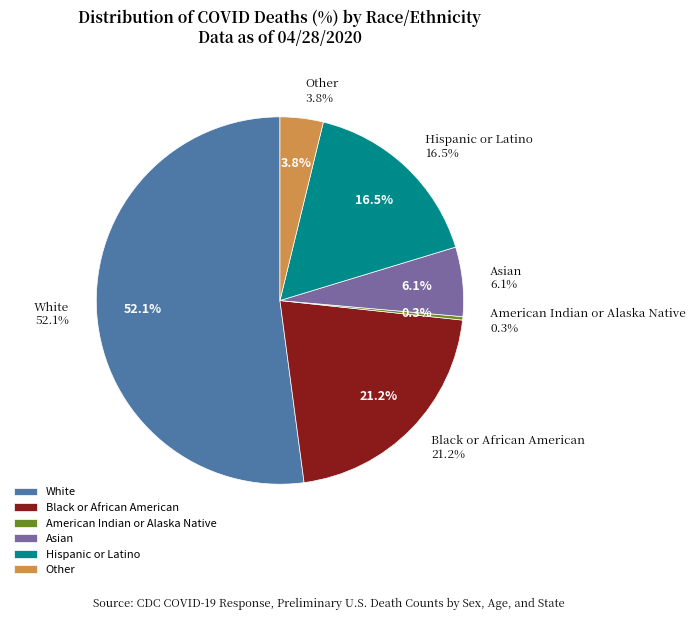

To the nearest percent, what is the combined percentage of White and Black or African American?

73%